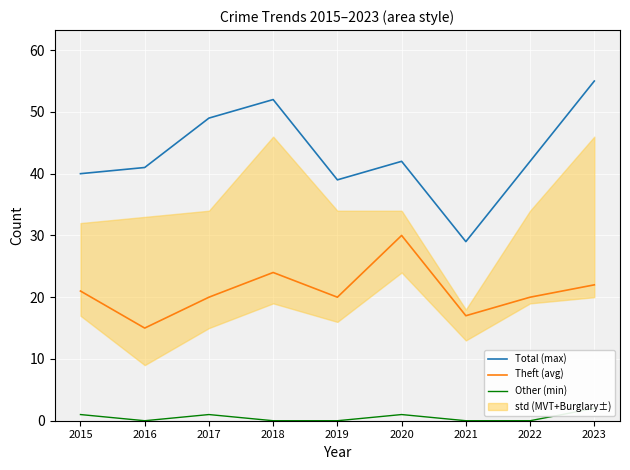

Reading left to right, what are all the values shown in this chart?

Total (max): 40	41	49	52	39	42	29	42	55
Theft (avg): 21	15	20	24	20	30	17	20	22
Other (min): 1	0	1	0	0	1	0	0	2